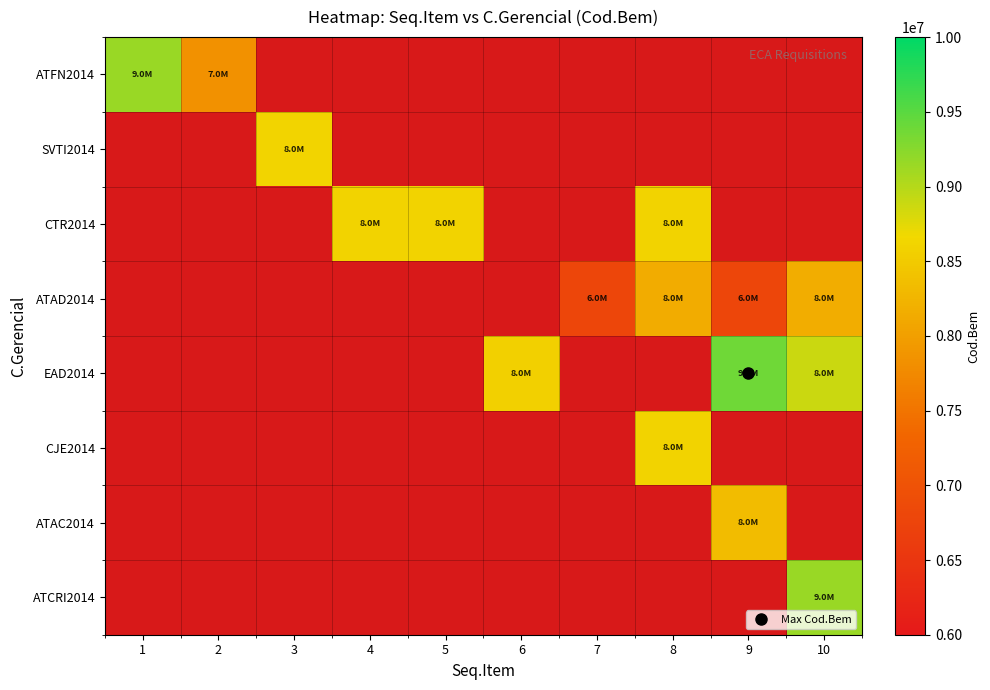

Between 5 and 2, which is larger?

2